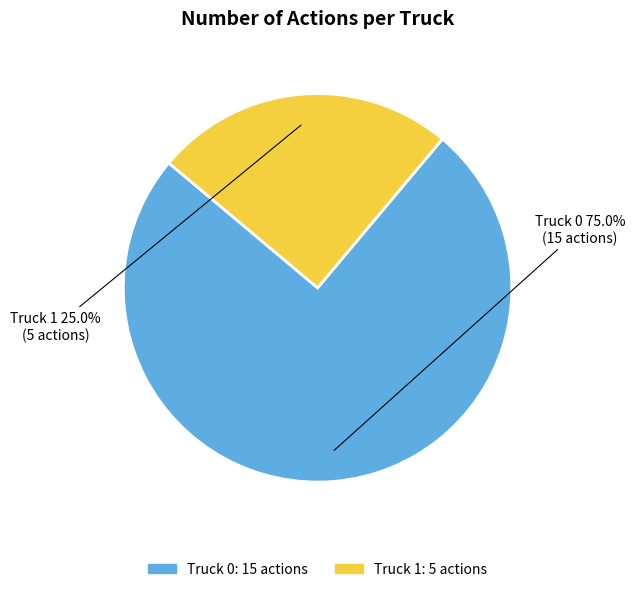

To the nearest percent, what is the difference between the largest and smallest slice percentages?

50%